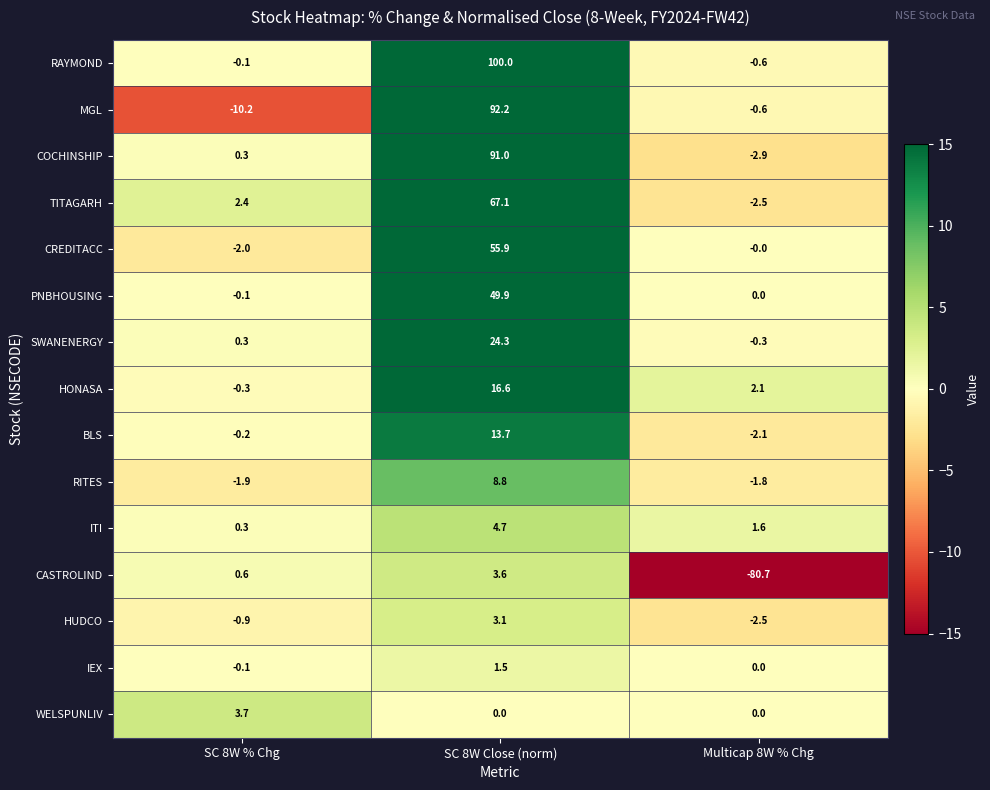

The value of IEX at SC 8W % Chg is -0.1. True or false?

True